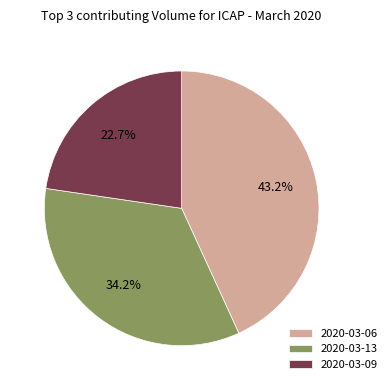

Rank the categories by value from lowest to highest.

2020-03-09, 2020-03-13, 2020-03-06